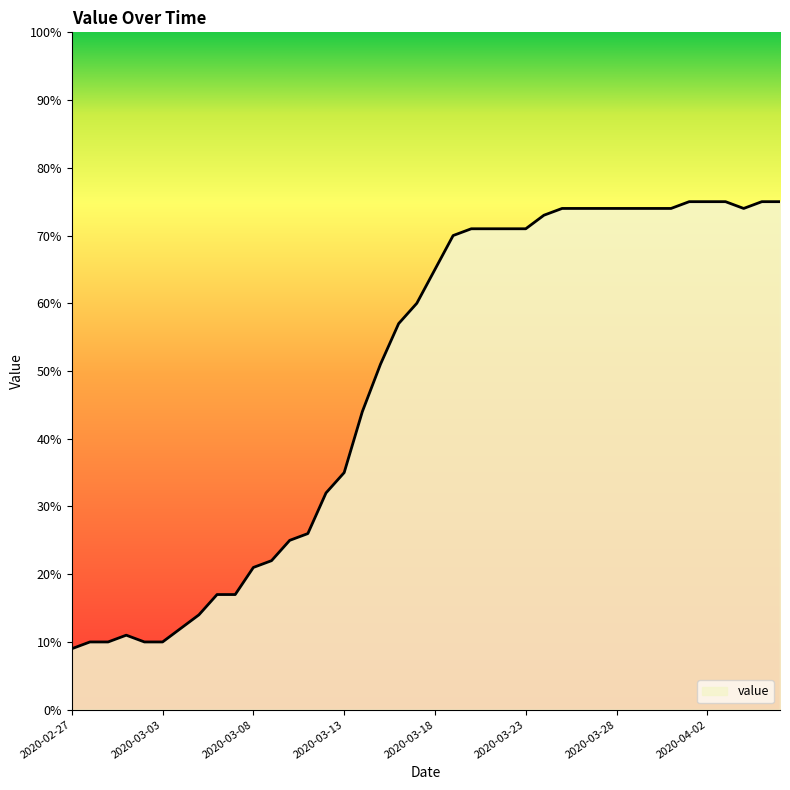

What is the greatest value displayed?

75